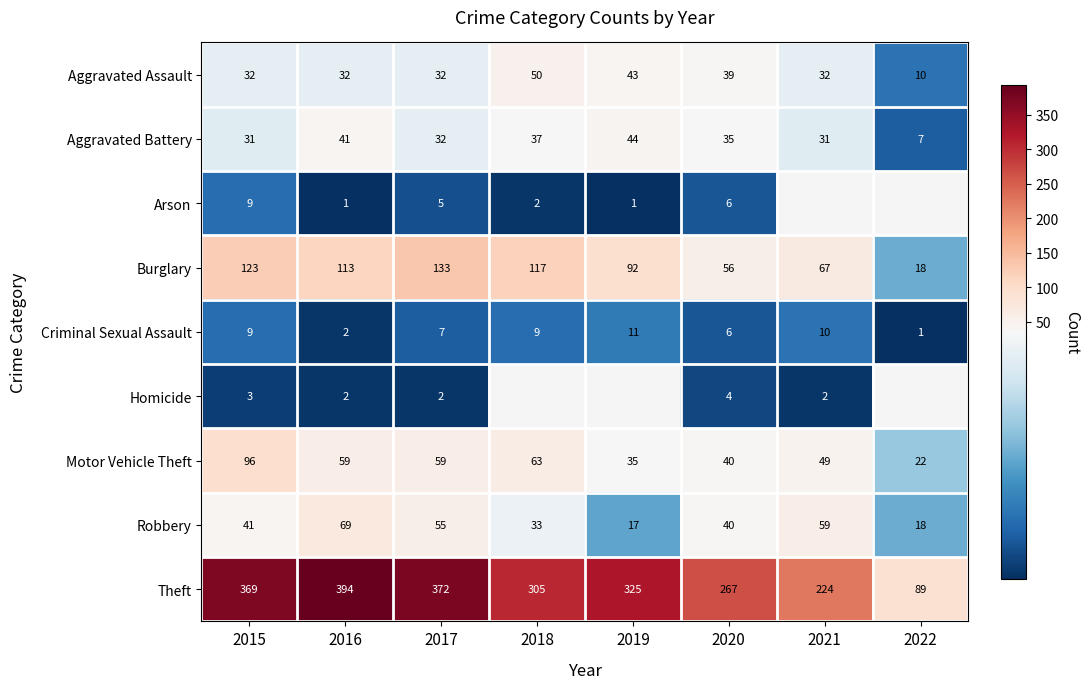

Where does the Burglary series first go above 113?

2015